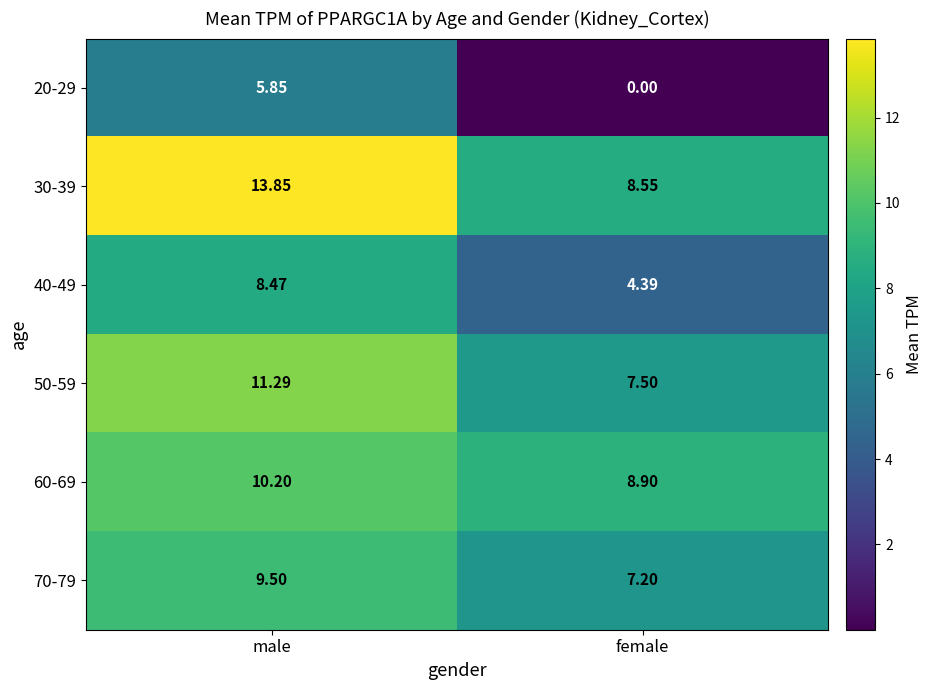

Where is 20-29 nearest to the value 2?

female